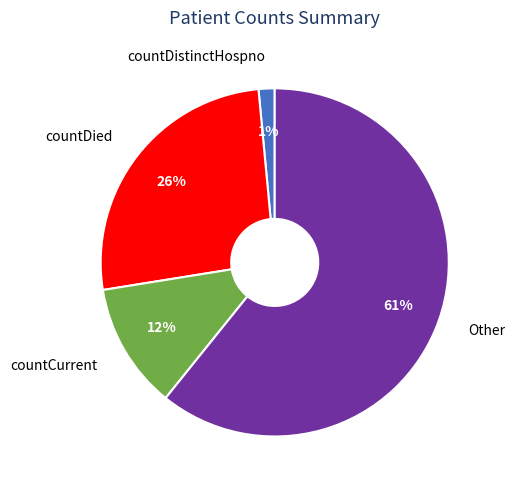

True or false: countDistinctHospno accounts for 11% of the total.

False